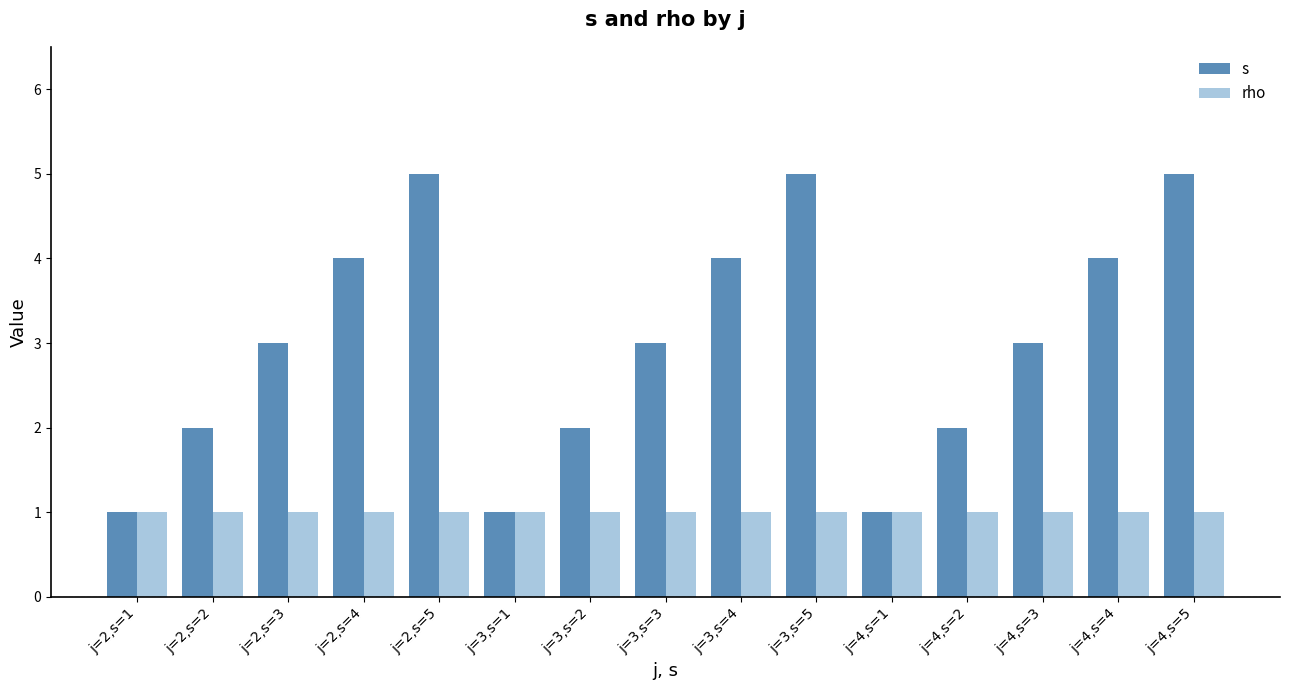

Reading left to right, what are all the values shown in this chart?

s: 1	2	3	4	5	1	2	3	4	5	1	2	3	4	5
rho: 1	1	1	1	1	1	1	1	1	1	1	1	1	1	1